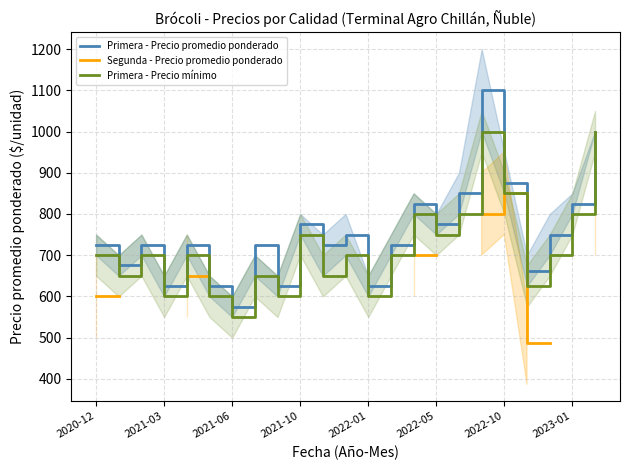

Which series has the largest range (max minus min)?

Primera - Precio promedio ponderado